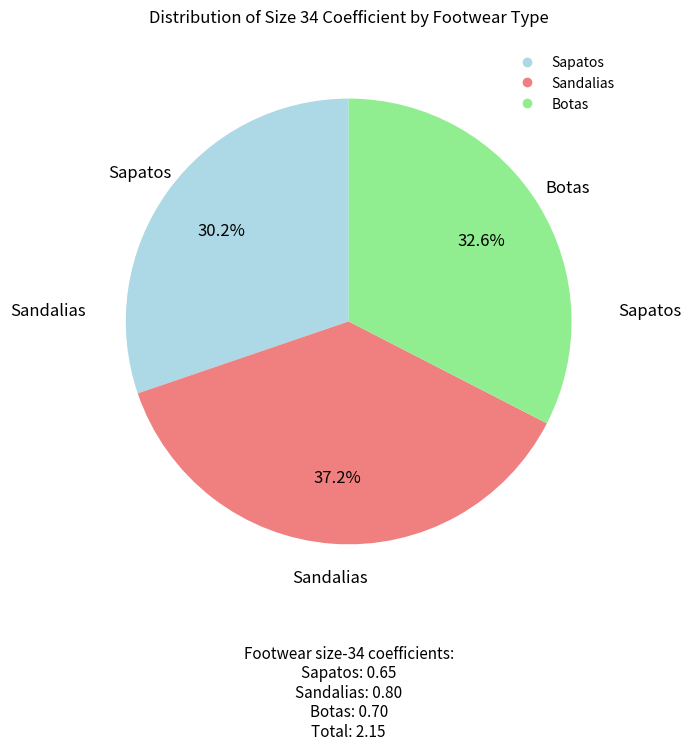

To the nearest percent, what is the difference between the Botas and Sapatos slice percentages?

2%